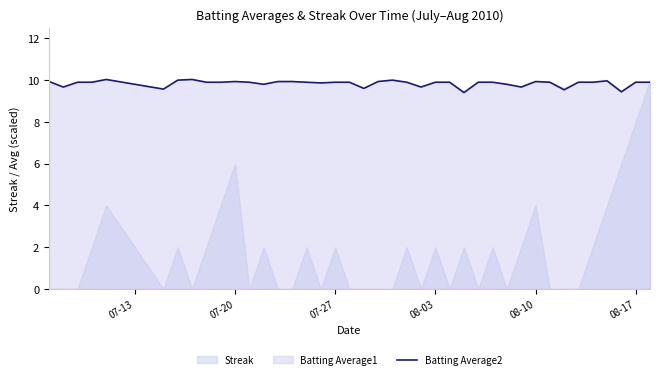

What is the lowest value of the Batting Average2 series?

9.4